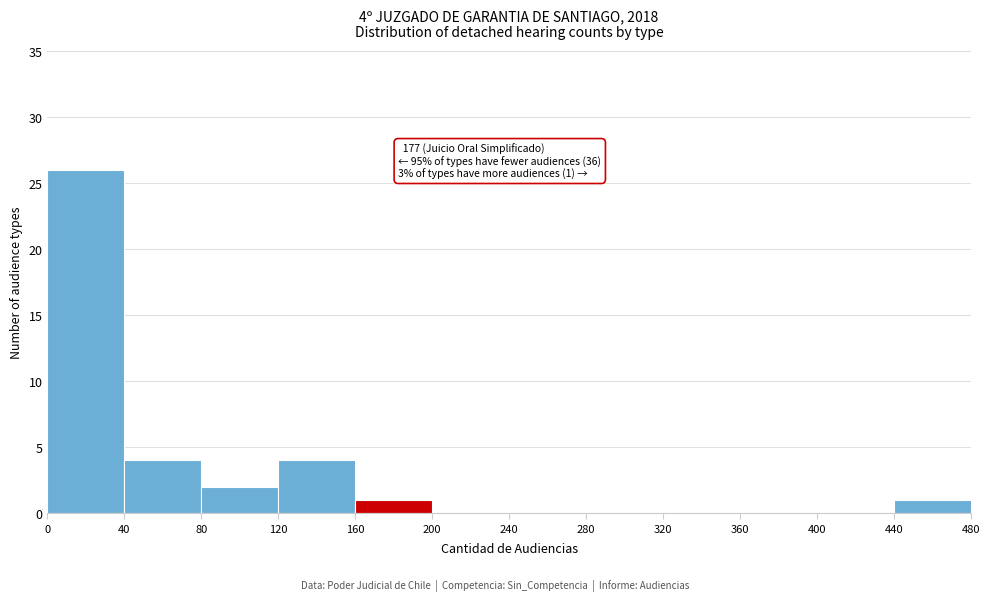

Which range on the x-axis has the tallest bar?

0 to 40